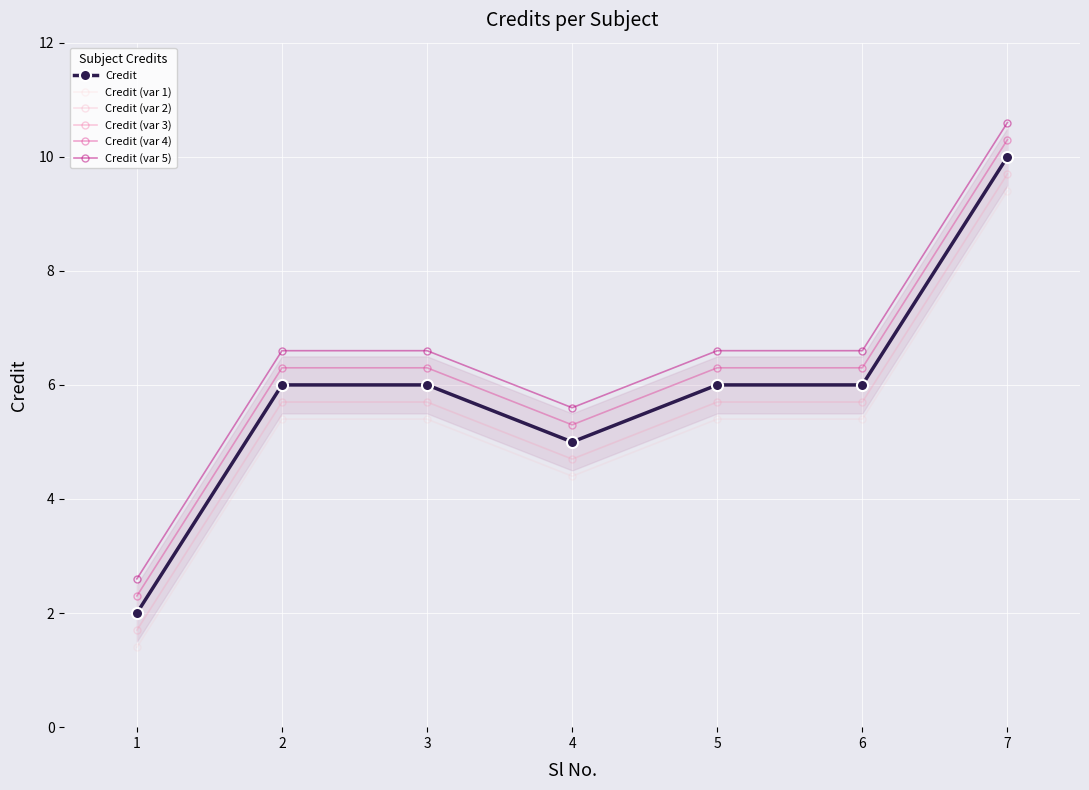

True or false: Credit (var 5) has more than 0 points higher than both neighbors.

False